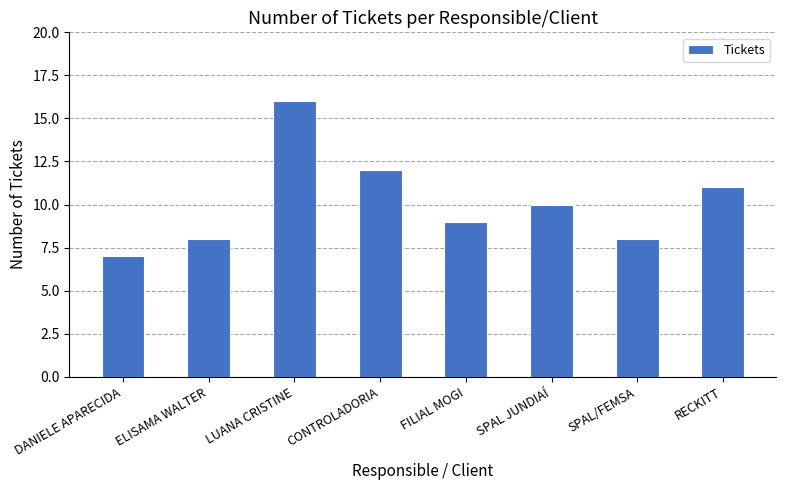

What is the ratio of the value at LUANA CRISTINE to the value at ELISAMA WALTER?

2.0